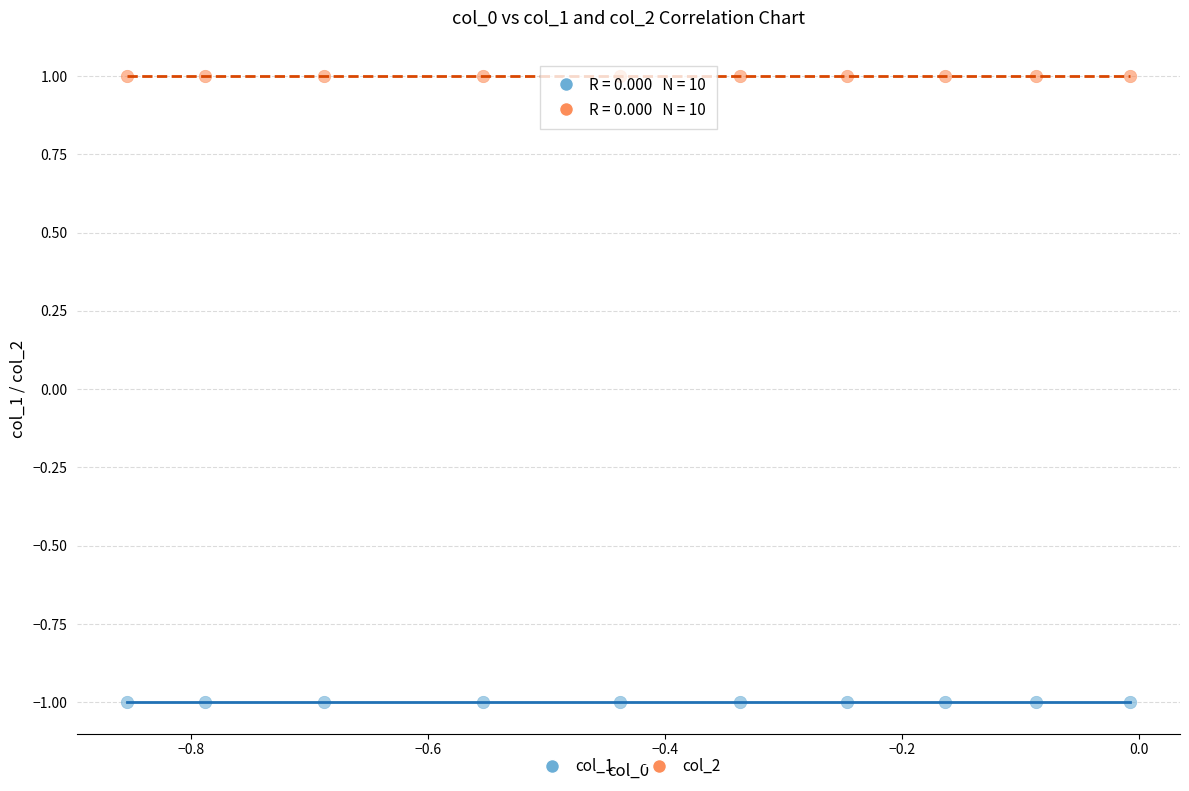

Which series contains the lowest Y value?

col_1